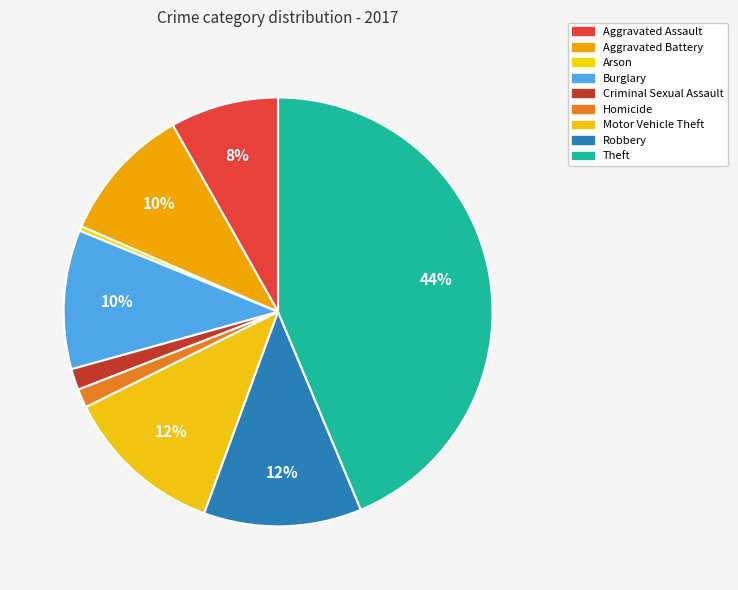

How many segments does this pie chart have?

9